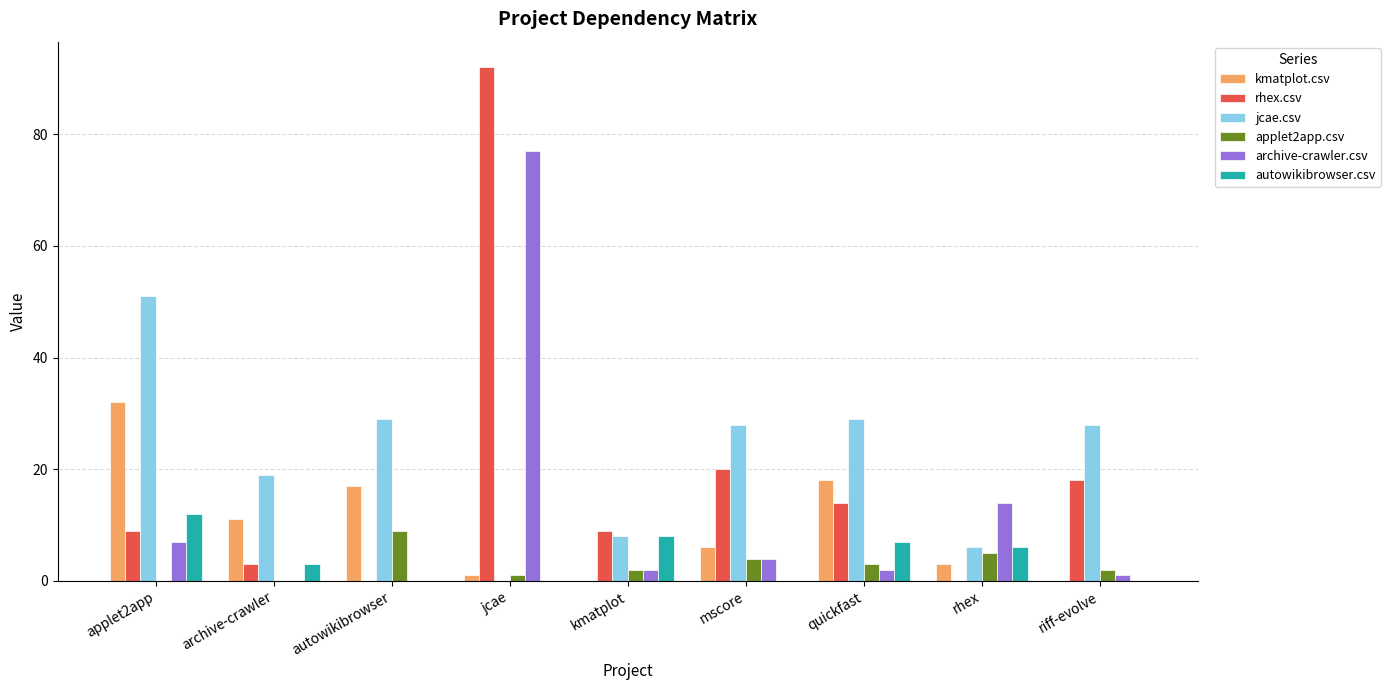

Is the value of jcae.csv at kmatplot greater than the value of autowikibrowser.csv at jcae?

Yes